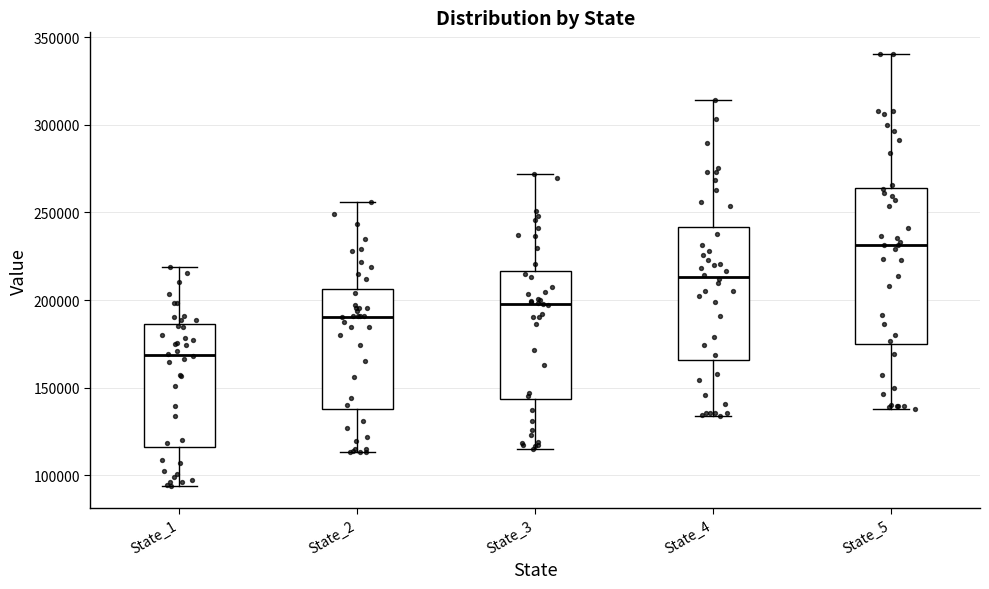

Which box's median line is the highest?

State_5